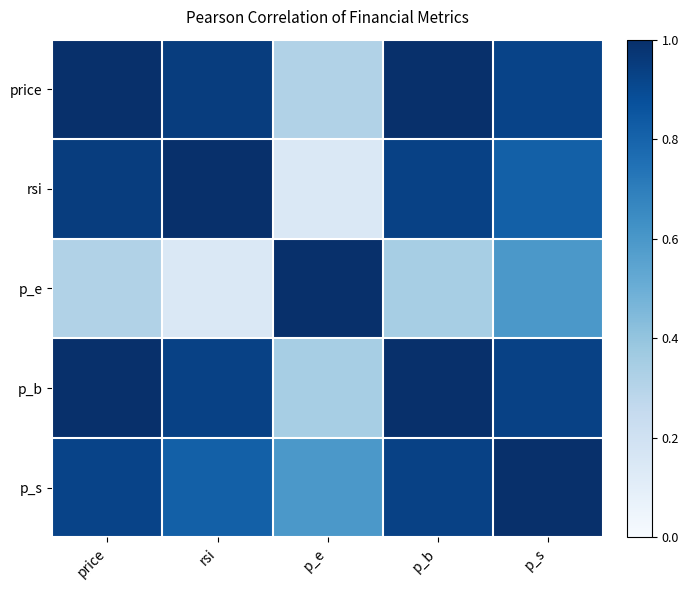

What is the total value across all series at p_s?

4.3